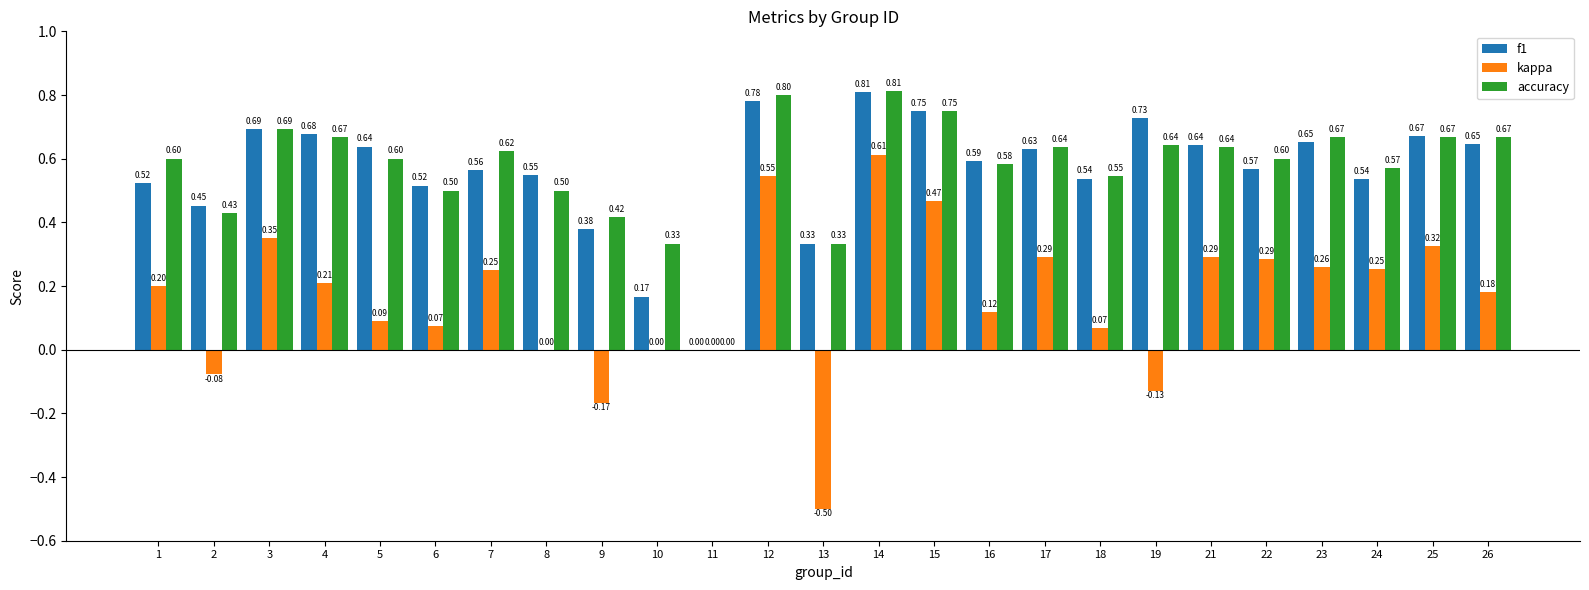

How many data points does each series have?

25